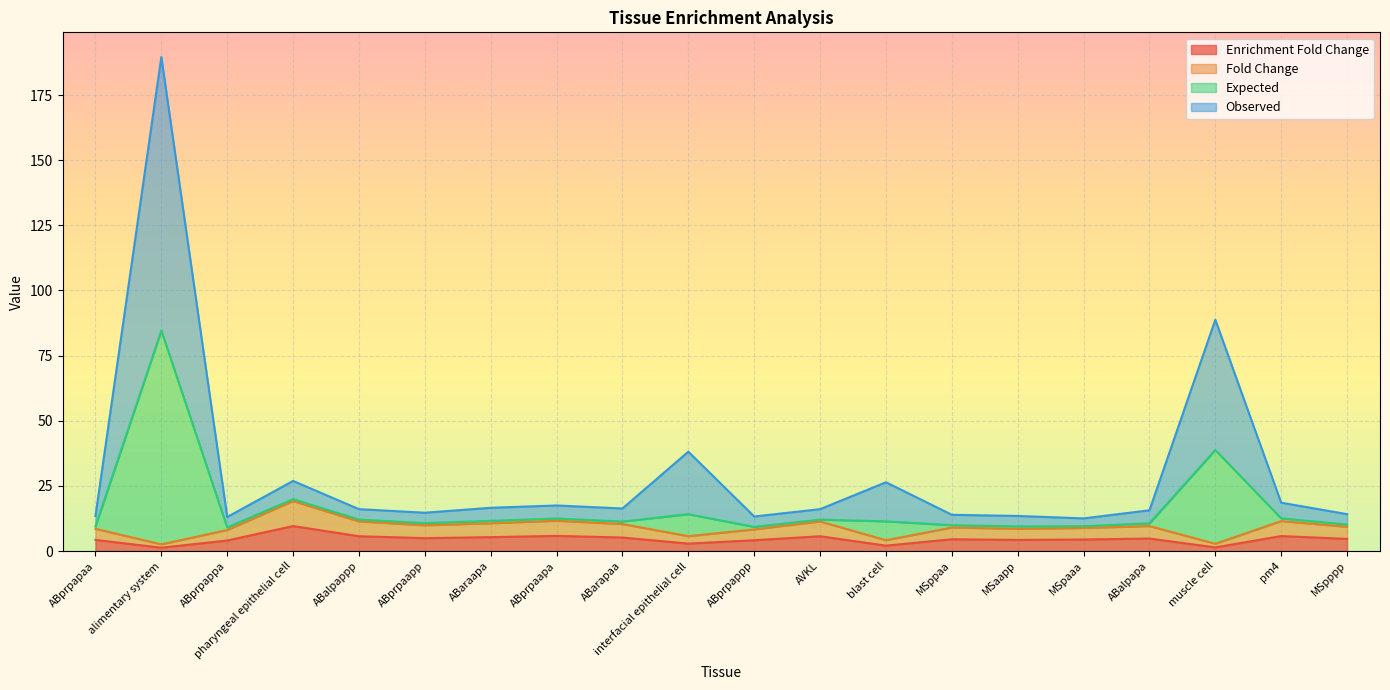

What is the average value of the Enrichment Fold Change series?

4.5